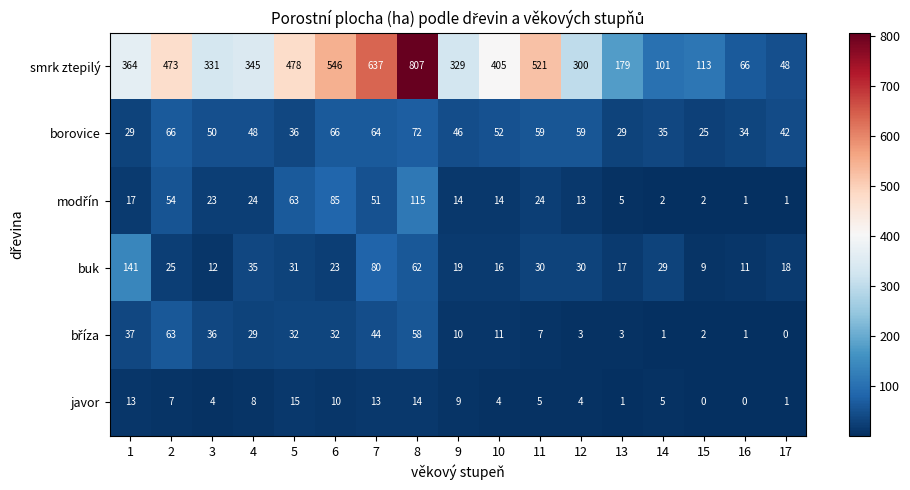

What is the sum of the borovice values at 15 and 2?

91